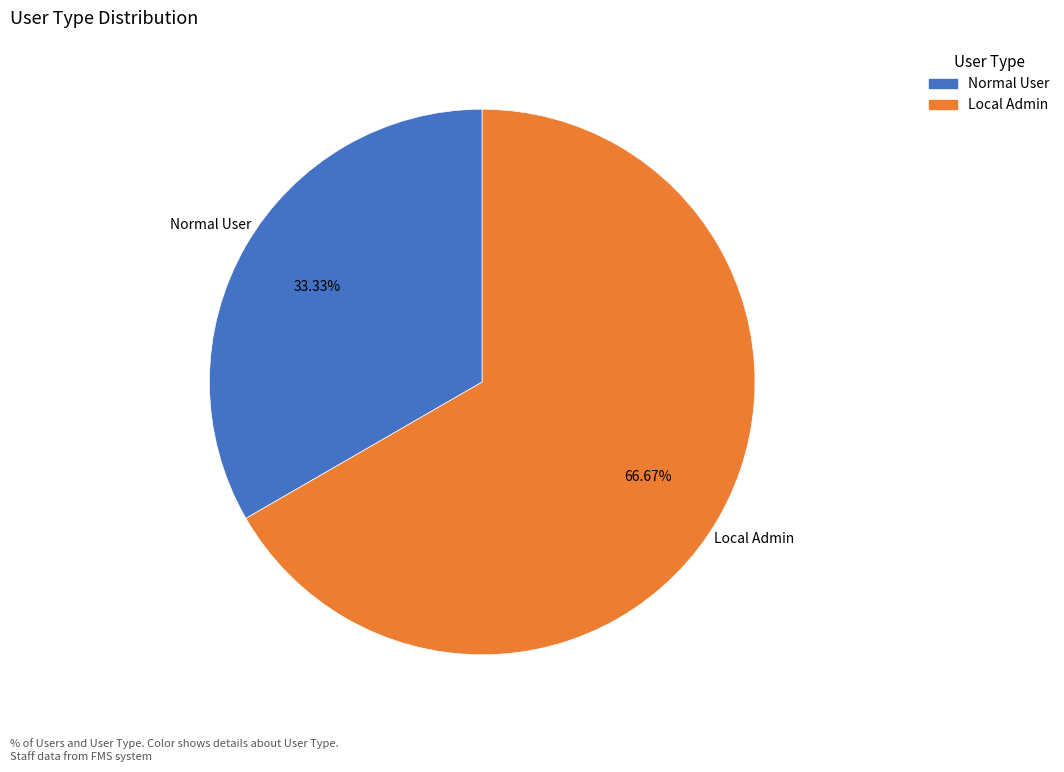

How much of the chart is everything except Local Admin?

33.3%